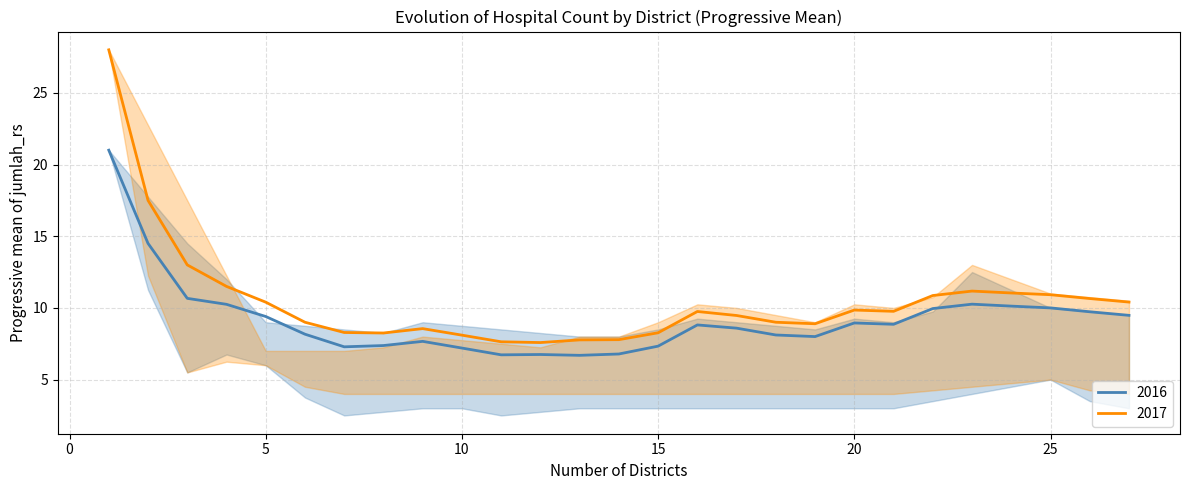

What is the spread (max minus min) of values at 10?

2